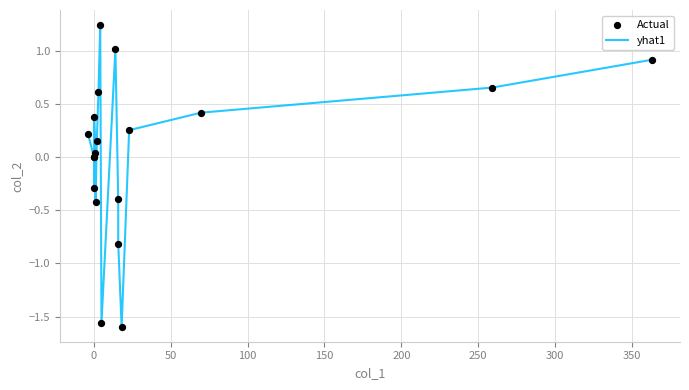

What is the difference between the maximum and minimum values?

2.8